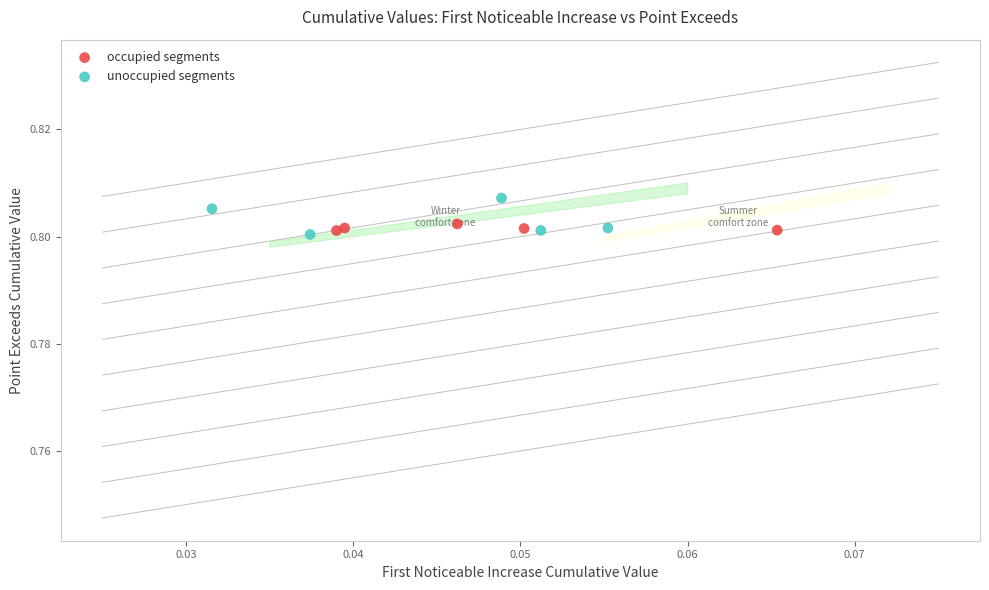

Which series reaches the maximum Y coordinate?

unoccupied segments